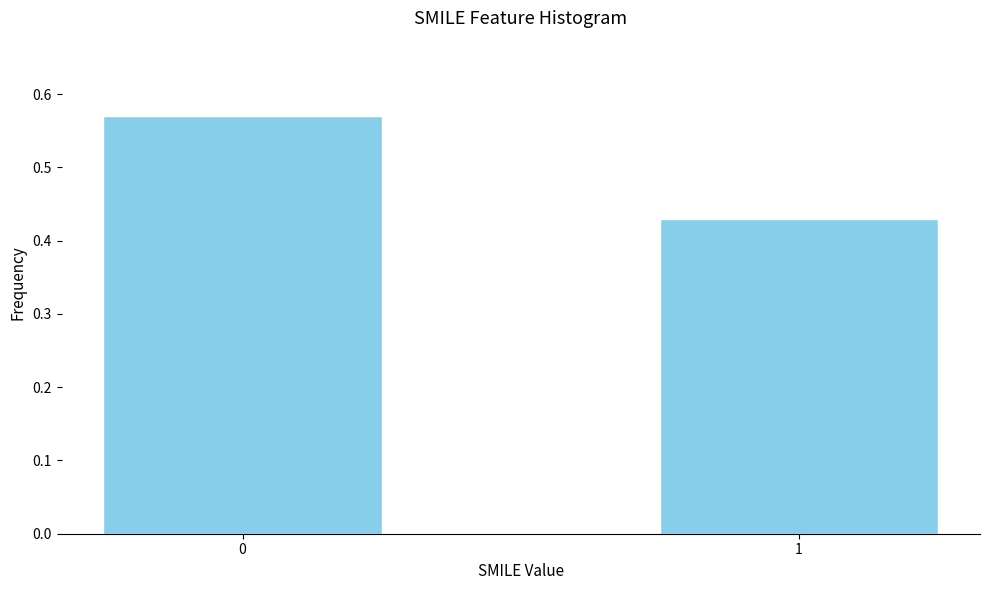

The value at 0 is 0.1. True or false?

False